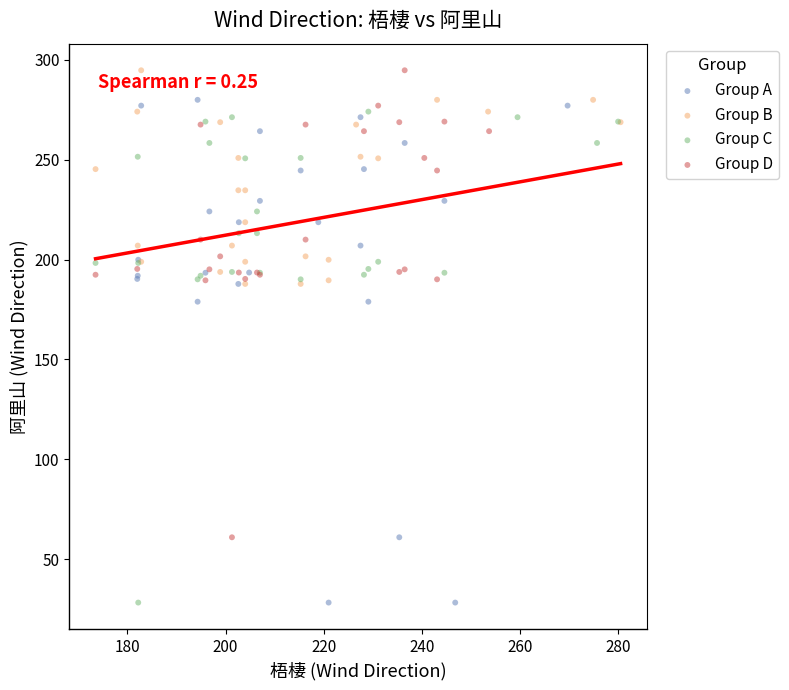

Which series has the largest Y range (max minus min)?

Group A